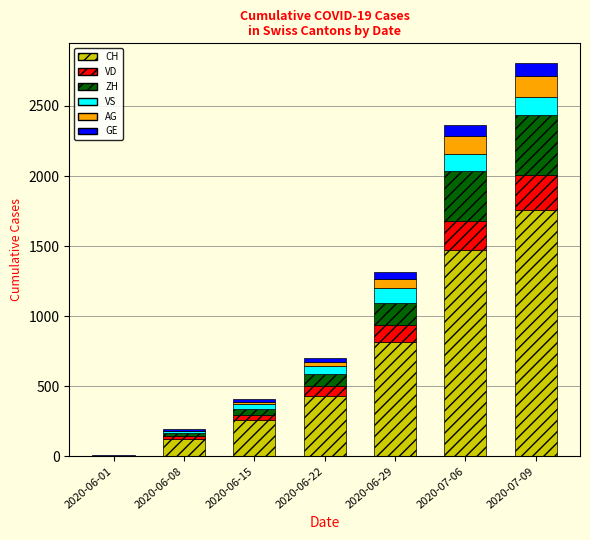

At which category is the sum across all series the highest?

2020-07-09